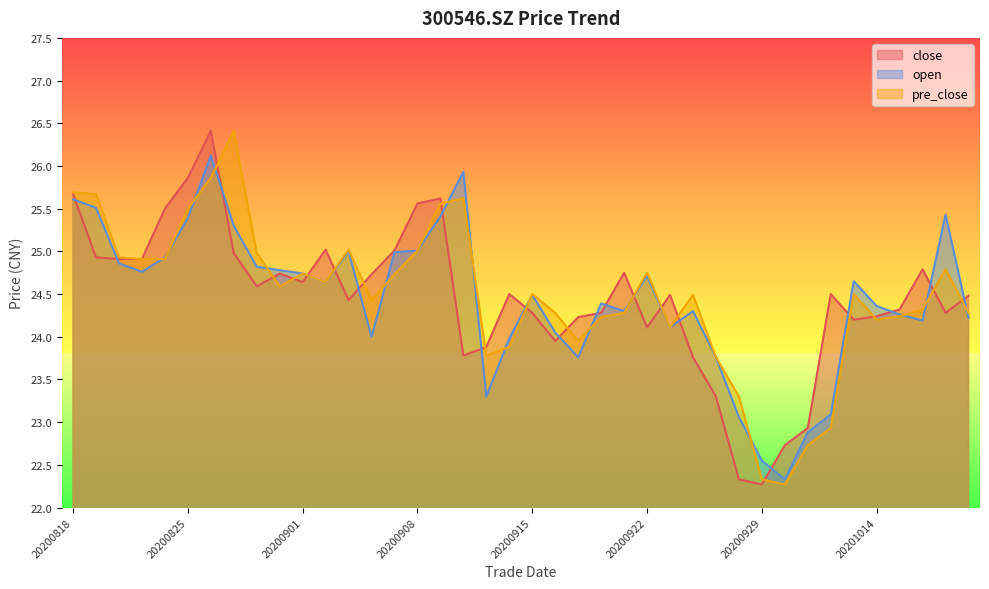

What is the difference between the highest and lowest values at 20201016?

0.6